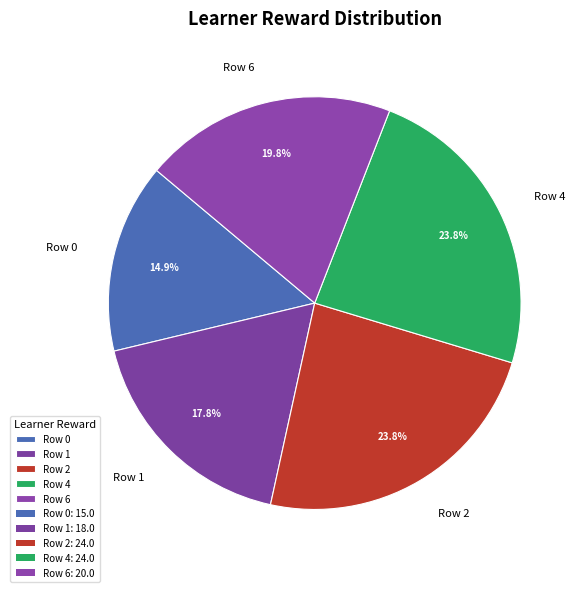

What portion of the pie excludes Row 4?

76.2%